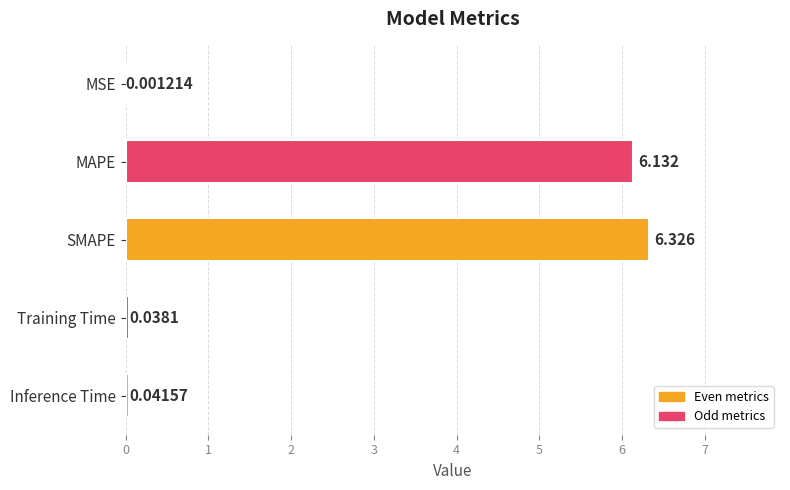

Which category has the highest value across all series?

SMAPE